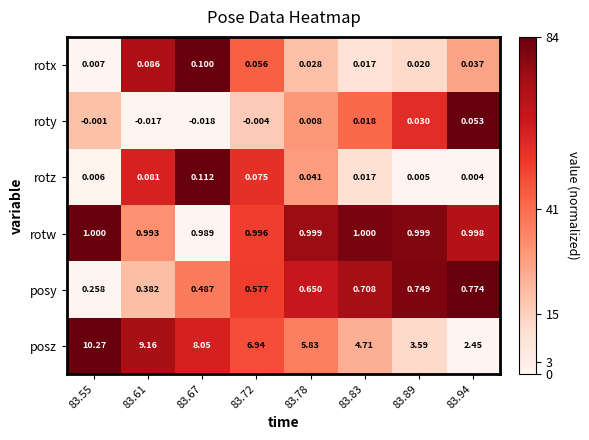

Which series has the largest total across all categories?

posz